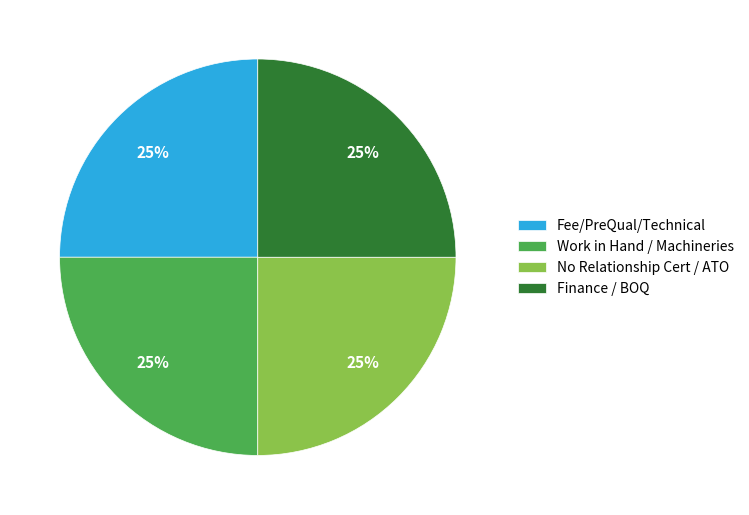

What percentage is the Finance / BOQ slice, to the nearest percent?

25%